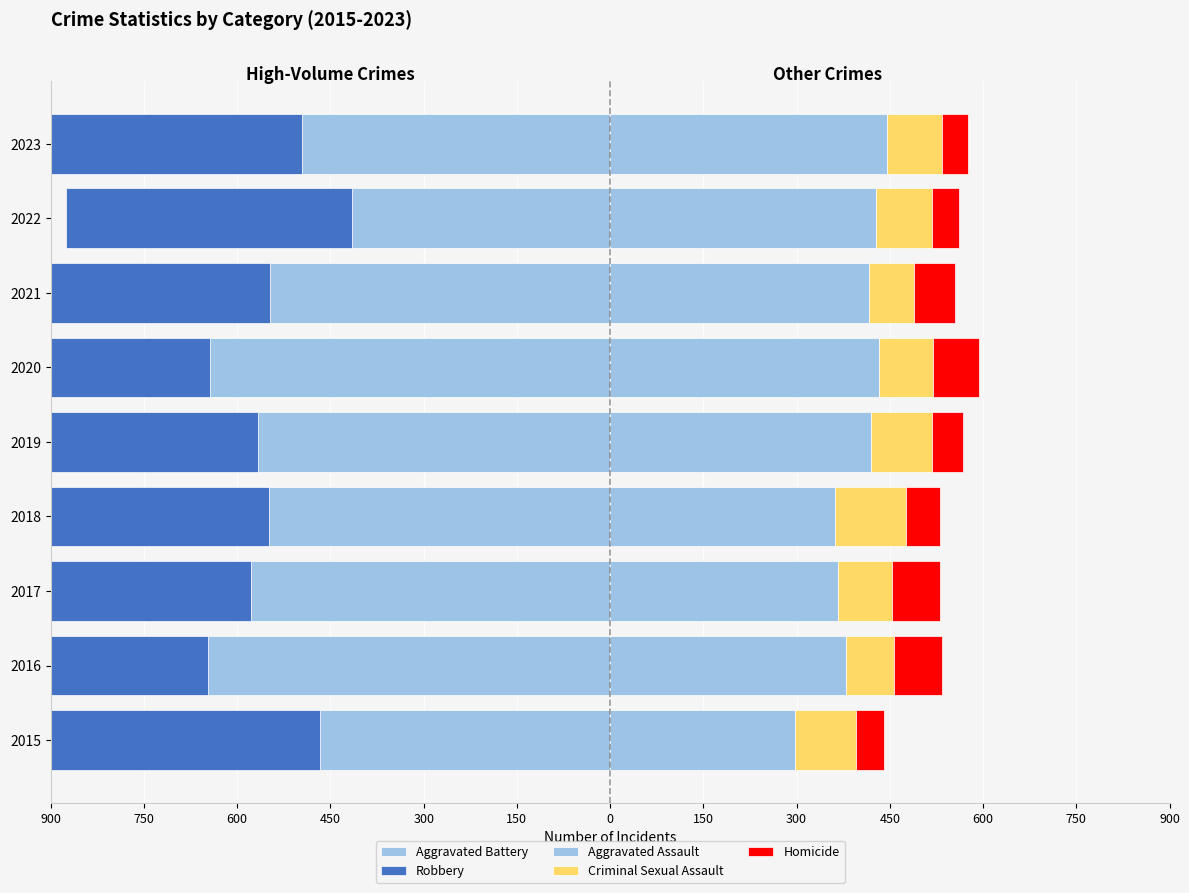

Rank the series at 2018 from lowest to highest value.

Robbery, Aggravated Battery, Homicide, Criminal Sexual Assault, Aggravated Assault